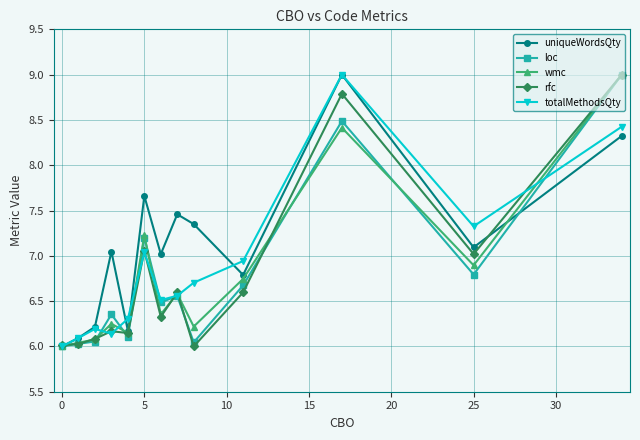

What is the sum of all wmc values?

88.0